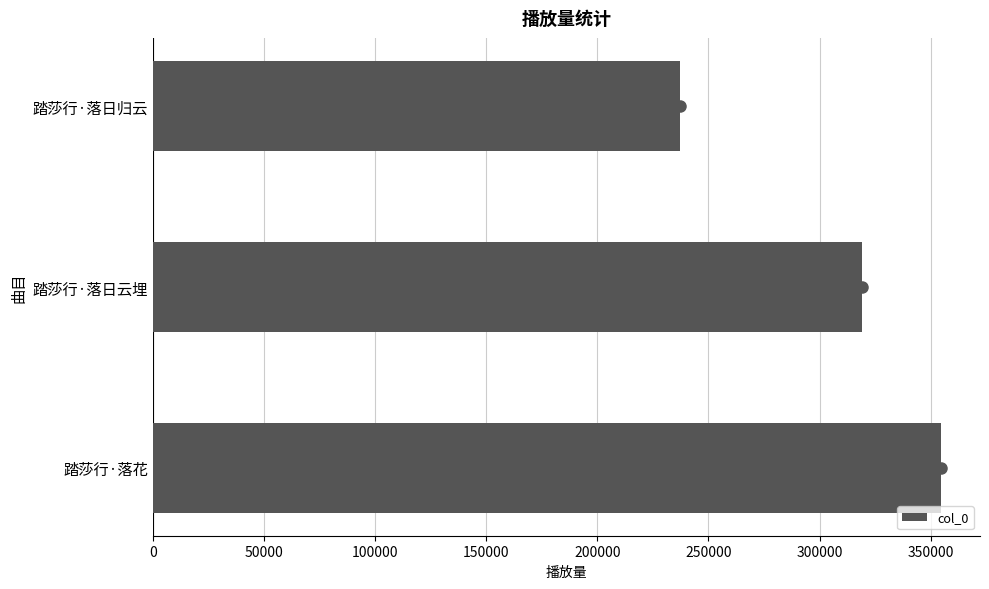

Which category has the lowest value across all series?

踏莎行·落日归云